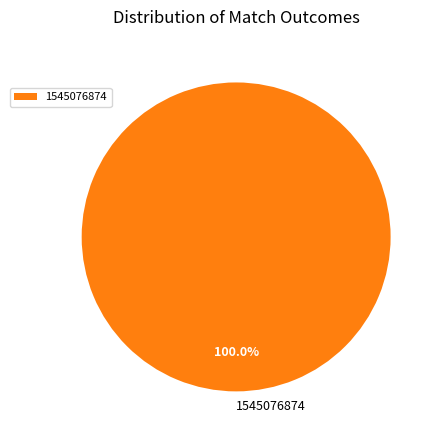

Is there any slice that represents more than half of the pie?

Yes